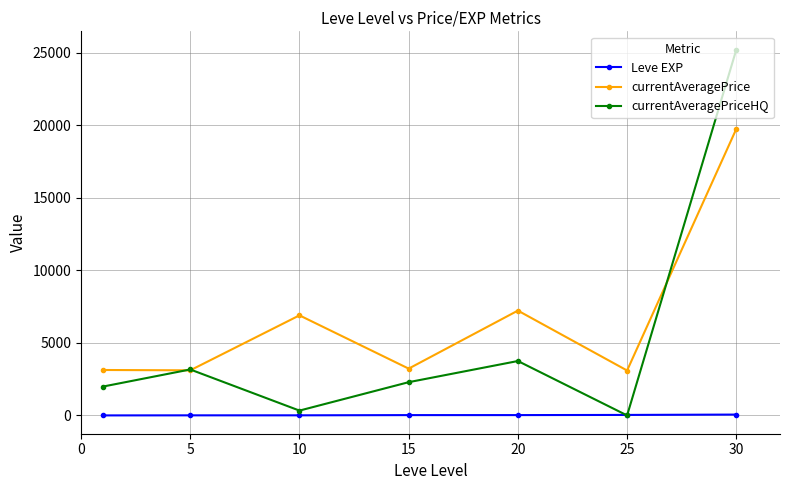

List the series in order of their overall mean, highest first.

currentAveragePrice, currentAveragePriceHQ, Leve EXP